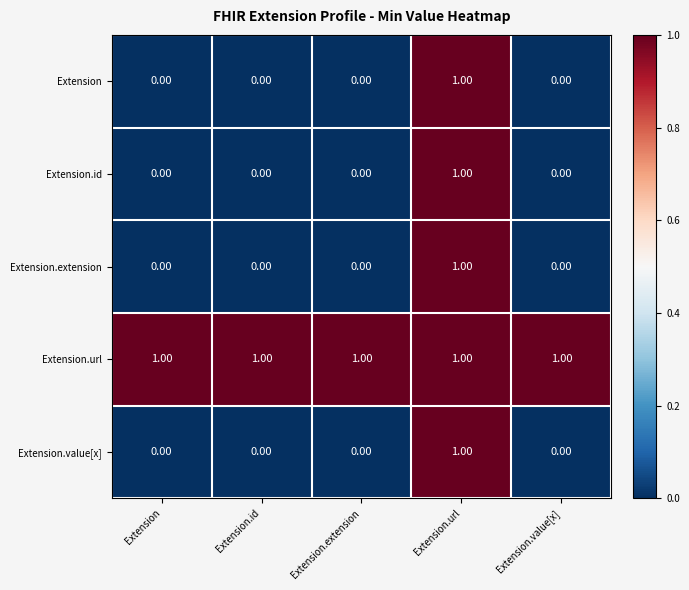

What is the sum of all Extension.url values?

5